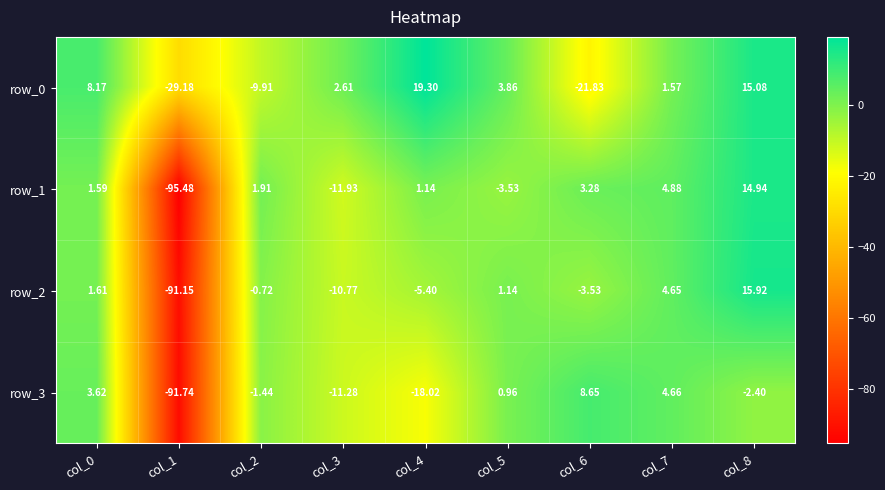

Is it true that row_0 equals 19.3 at col_4?

True